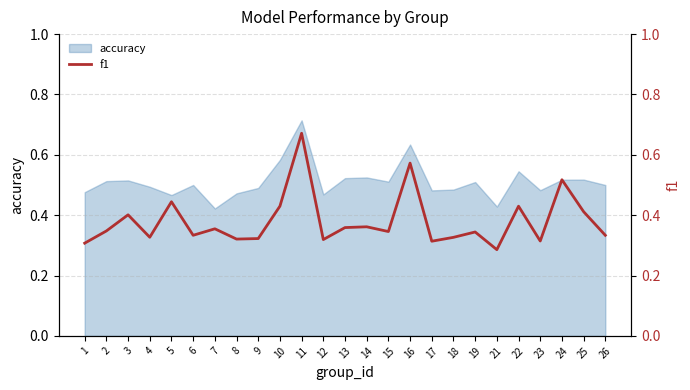

Read the value at 7.

0.4